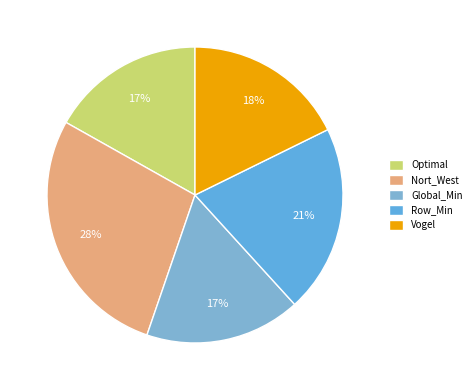

What is the total percentage of Nort_West and Optimal?

44.7%